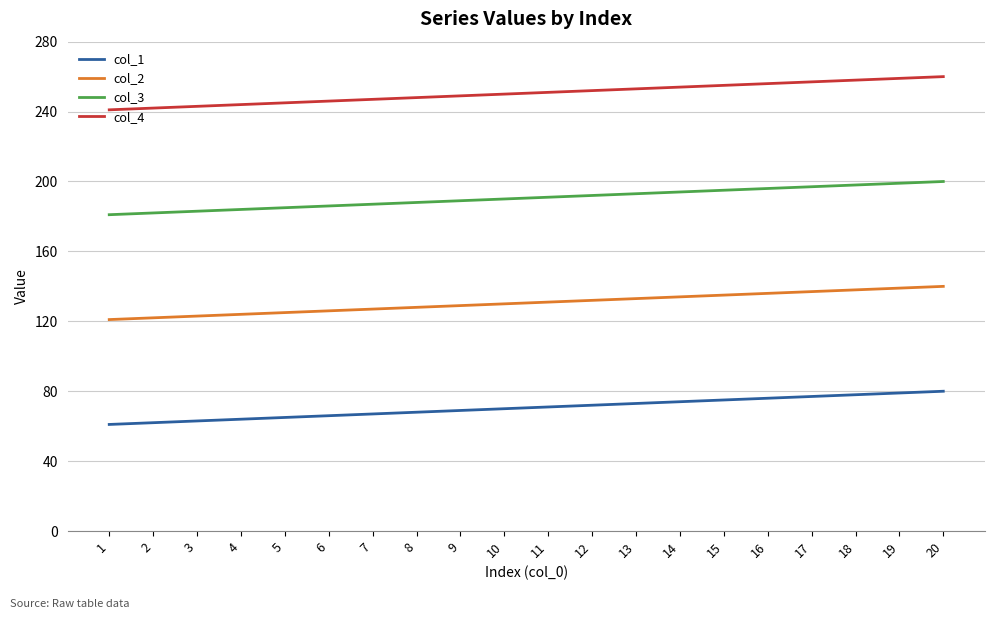

What are all the series names shown in the legend?

col_1, col_2, col_3, col_4